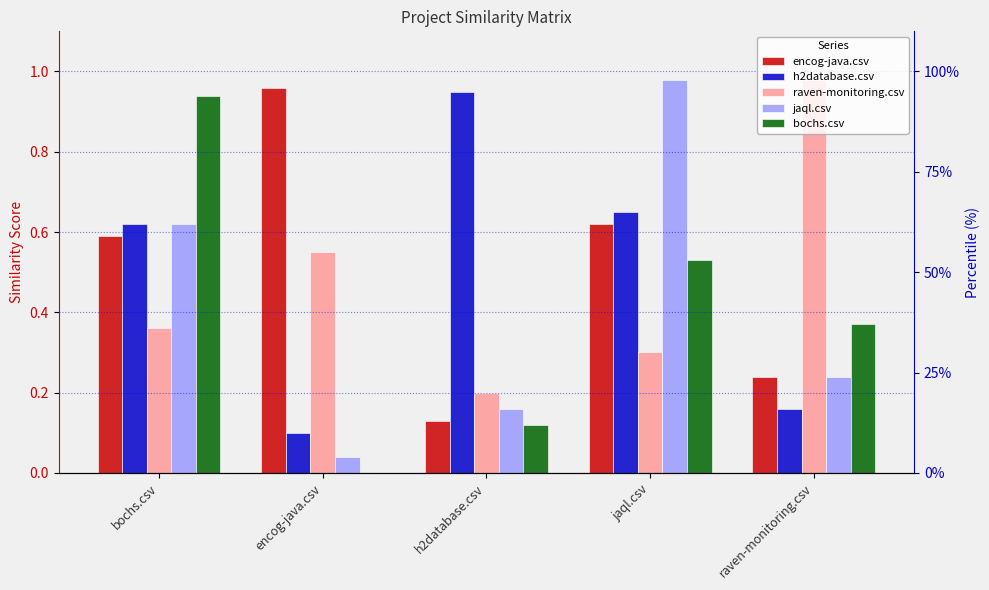

The value of raven-monitoring.csv at jaql.csv is 0.5. True or false?

False